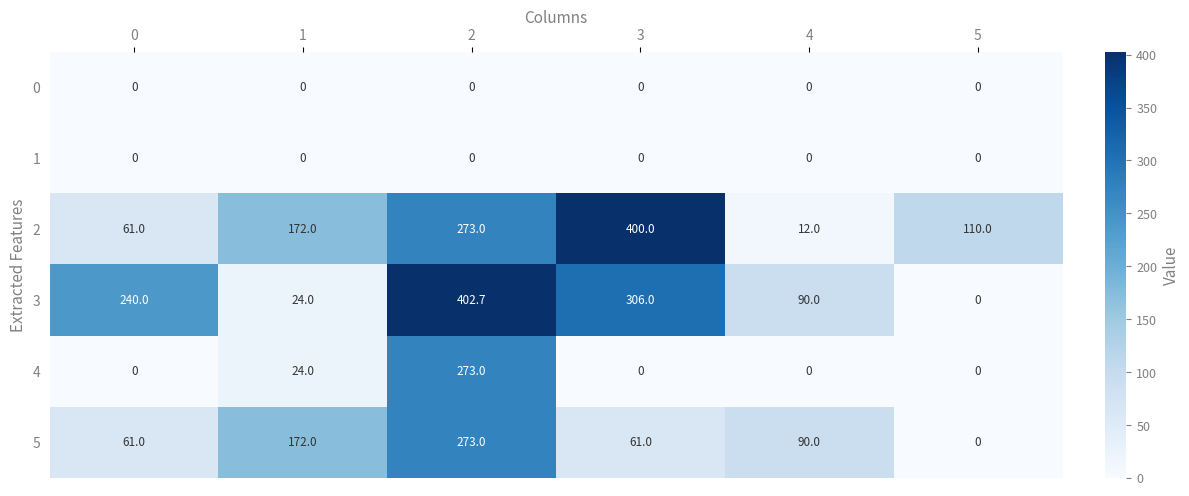

What is the spread (max minus min) of values at 2?

402.7